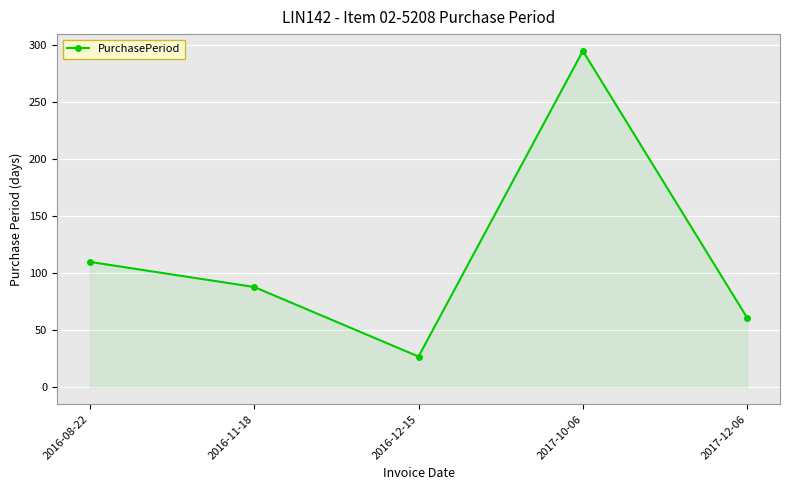

What is the value of the 2nd point from the left?

88